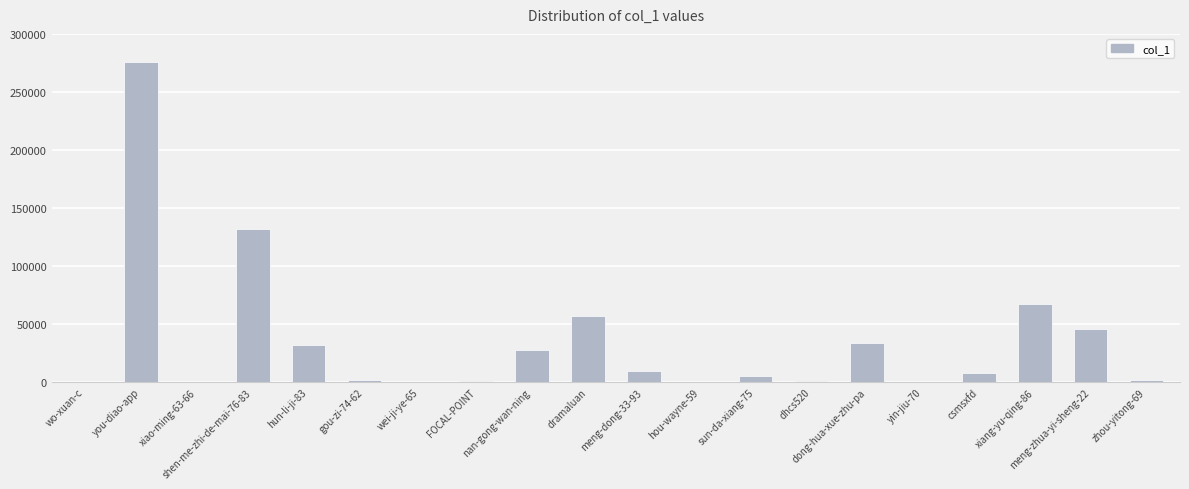

Count the number of categories in the chart.

20